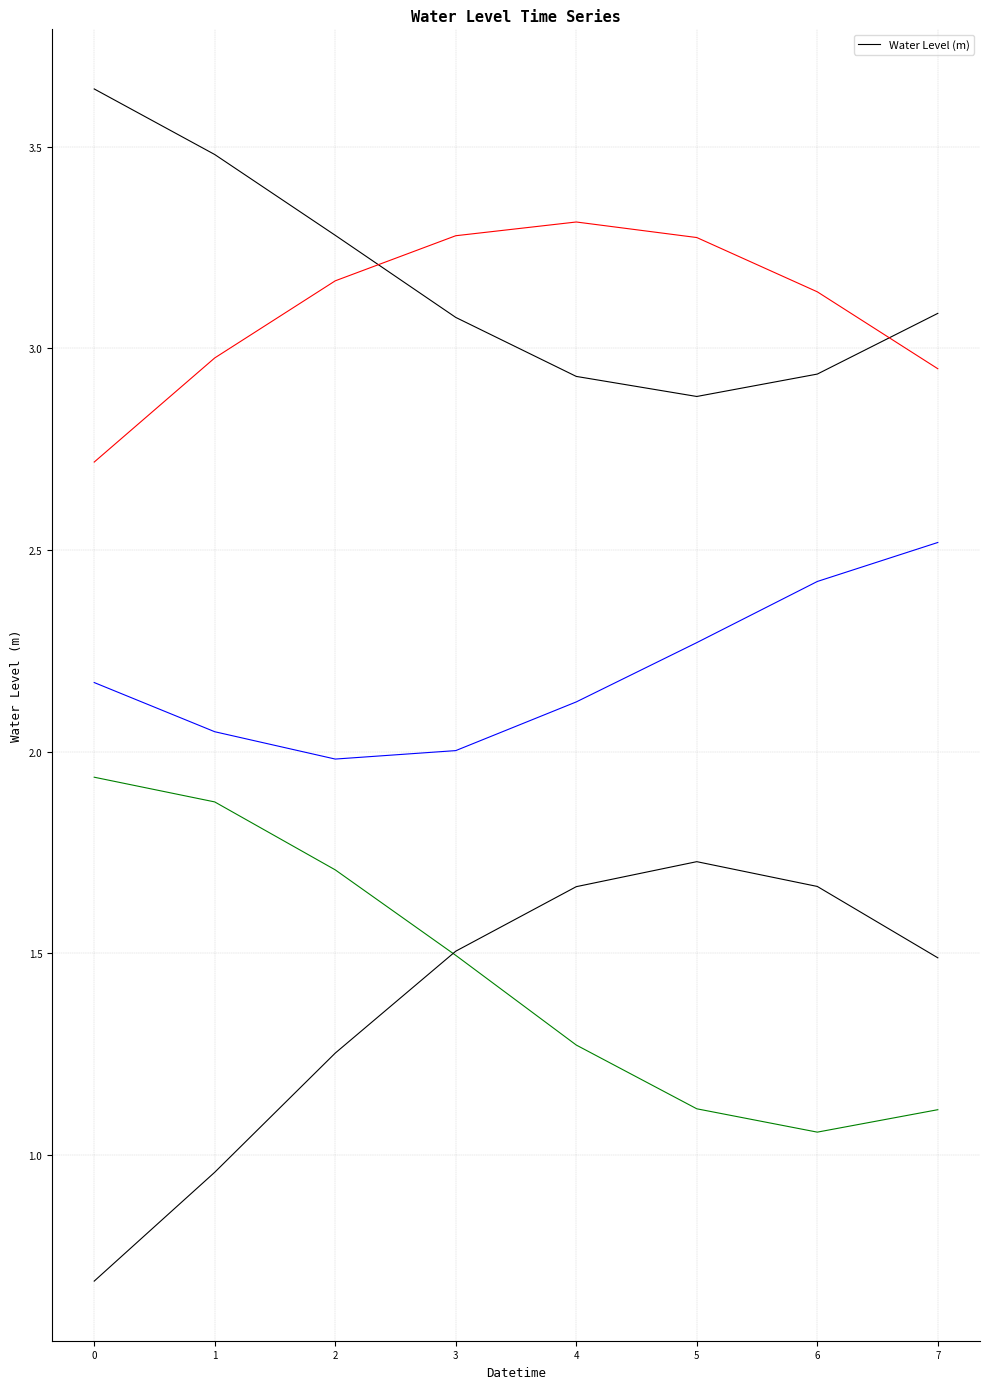

What is the sum of the values at 6 and 4?

5.9